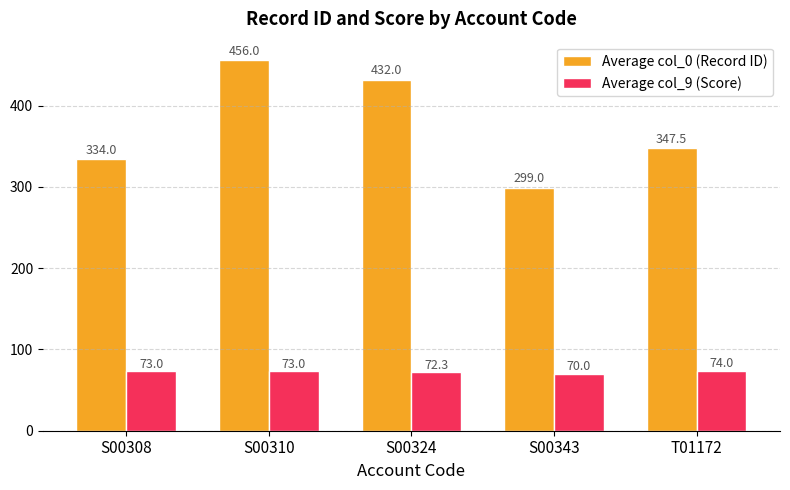

What is the difference between the Average col_0 (Record ID) values at S00324 and S00310?

24.0